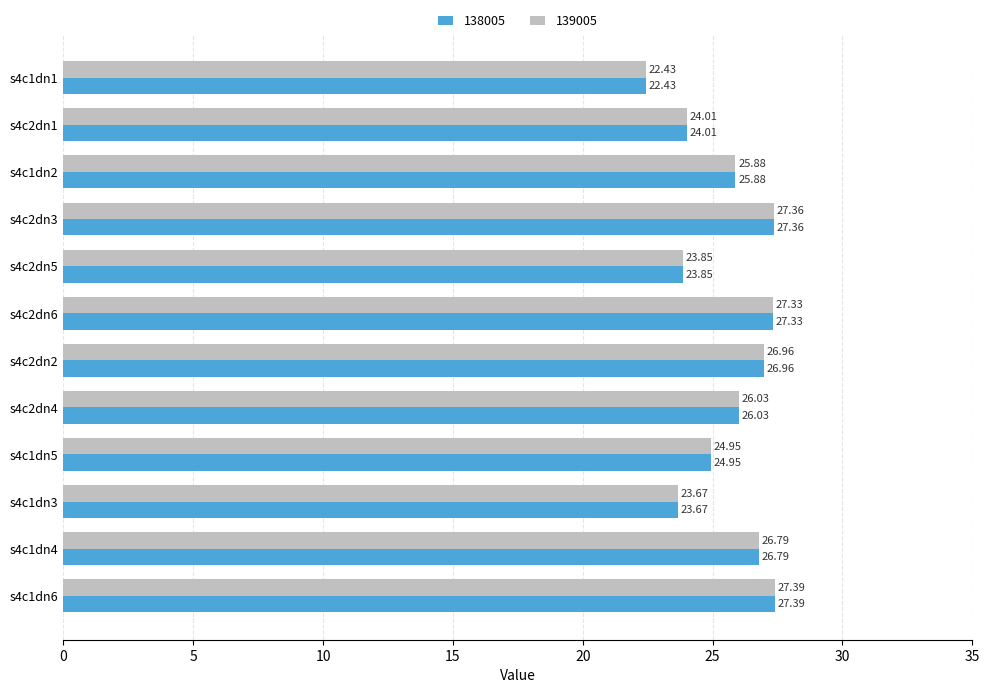

What is the average value of the 139005 series?

25.6